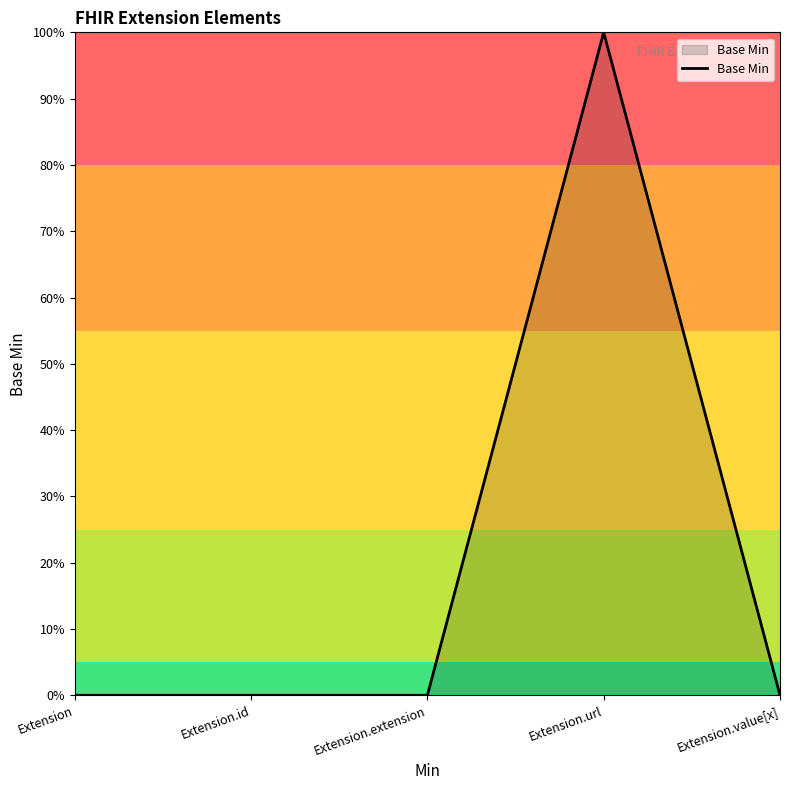

Reading left to right, transcribe all the data shown in this chart.

0	0	0	1	0